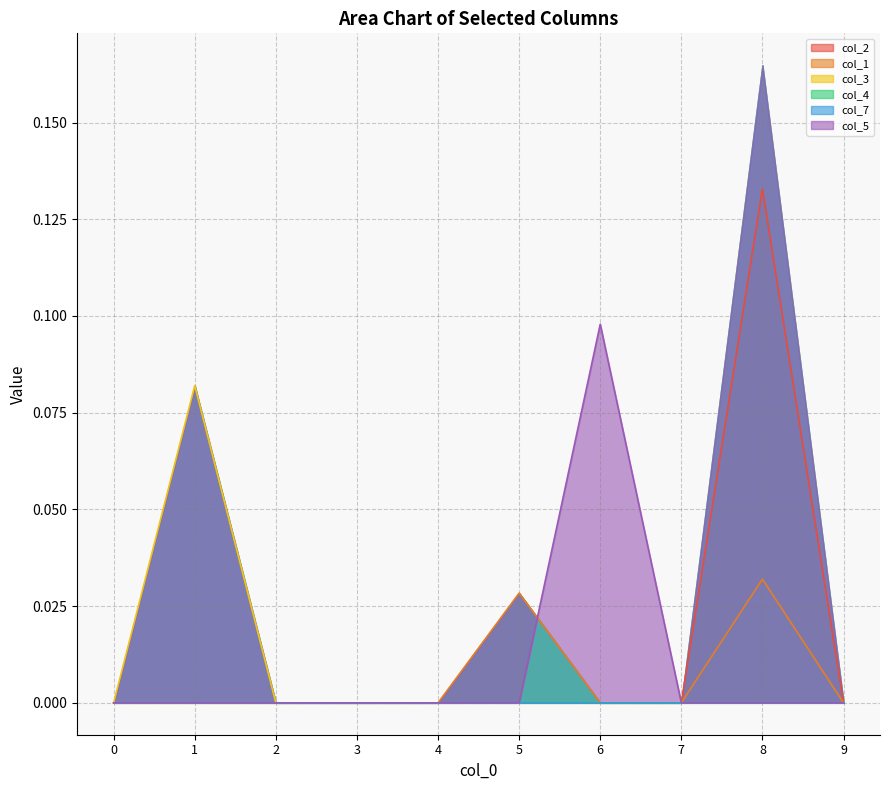

True or false: col_2 and col_5 cross at least once.

False